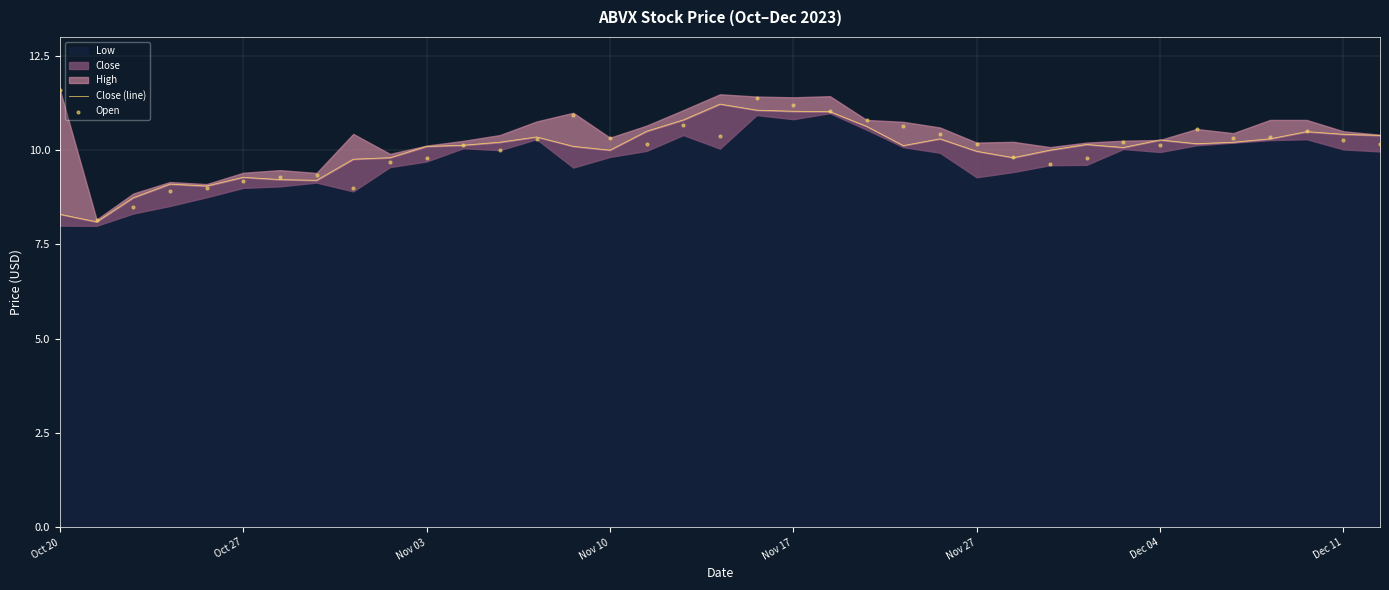

At which category is the sum across all series the highest?

19